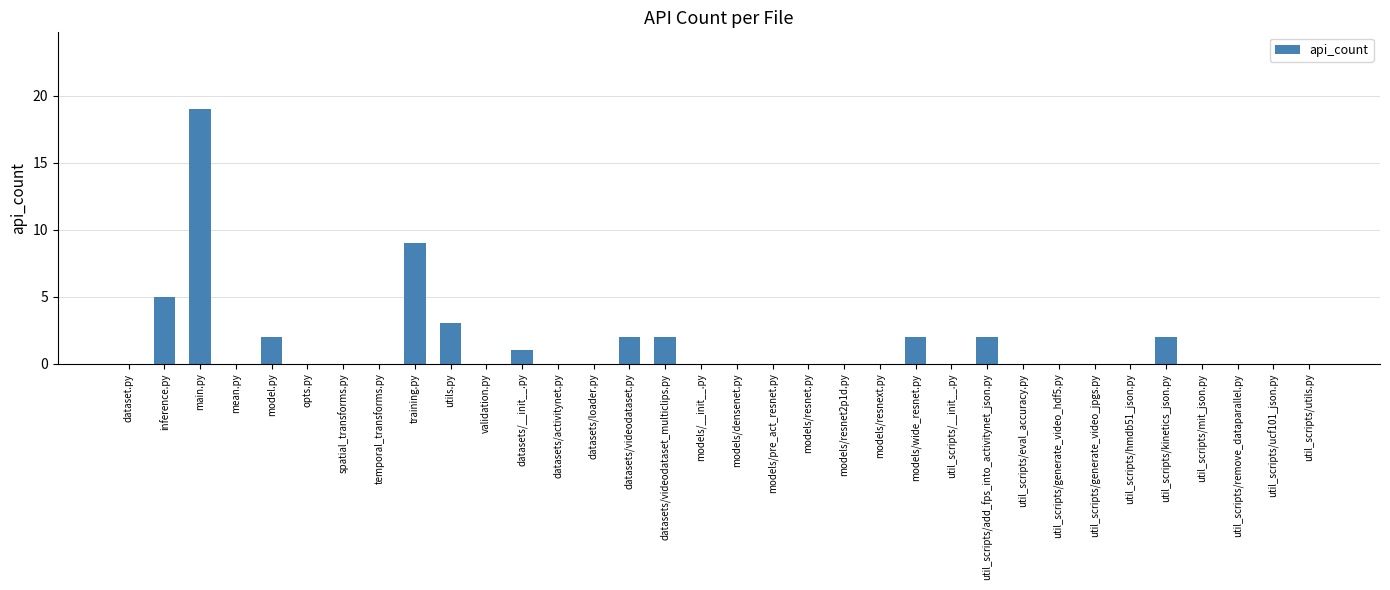

Reading left to right, list all the values displayed in this chart.

0	5	19	0	2	0	0	0	9	3	0	1	0	0	2	2	0	0	0	0	0	0	2	0	2	0	0	0	0	2	0	0	0	0